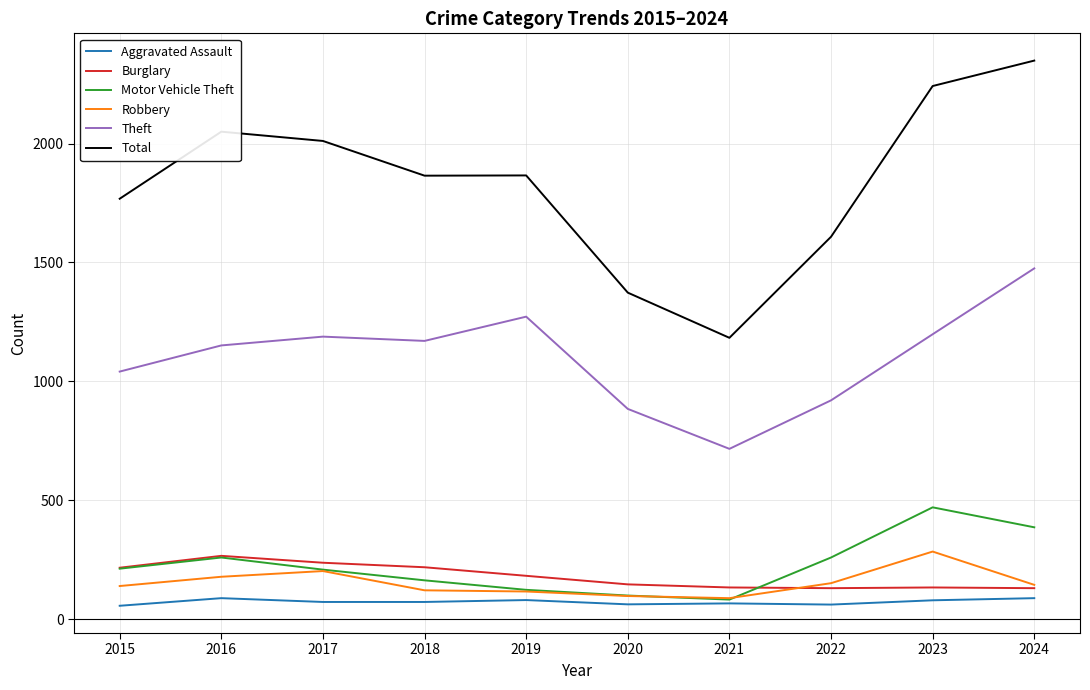

What is the greatest value displayed?

2349